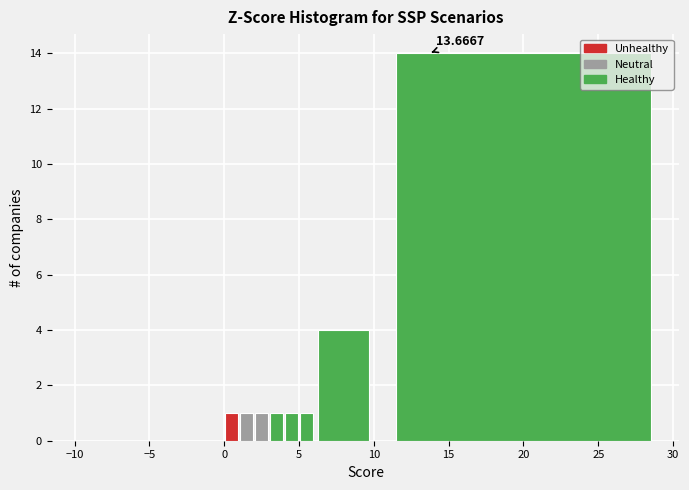

Read against the x-axis, roughly where is the centre of the tallest bar?

20.0